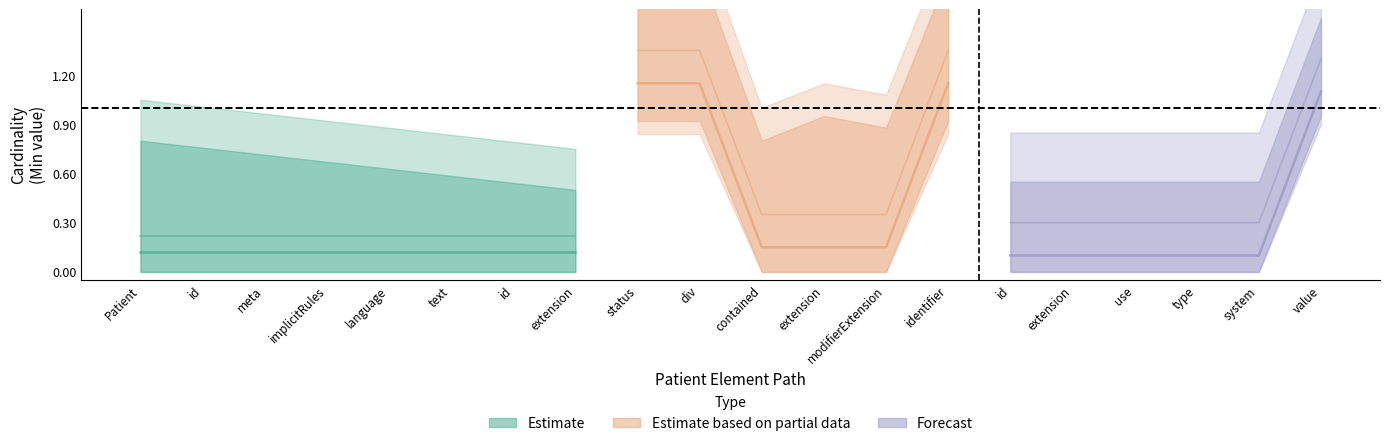

What is the difference between the second highest and minimum values in the Min series?

1